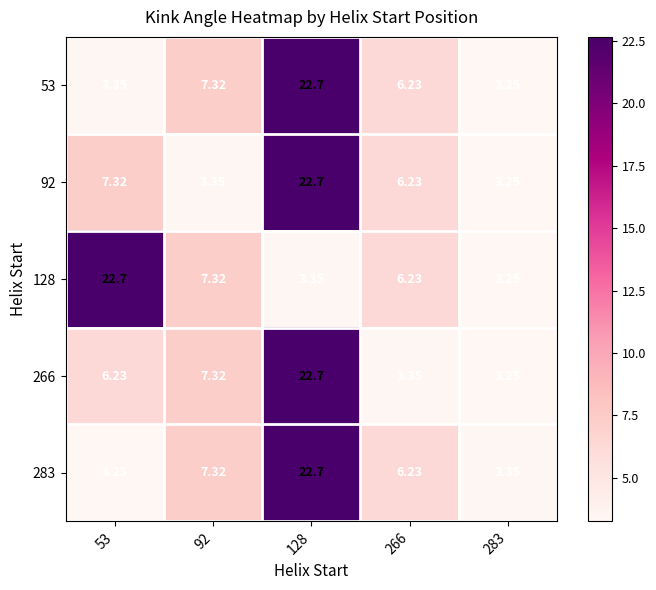

Which series has the largest total across all categories?

53